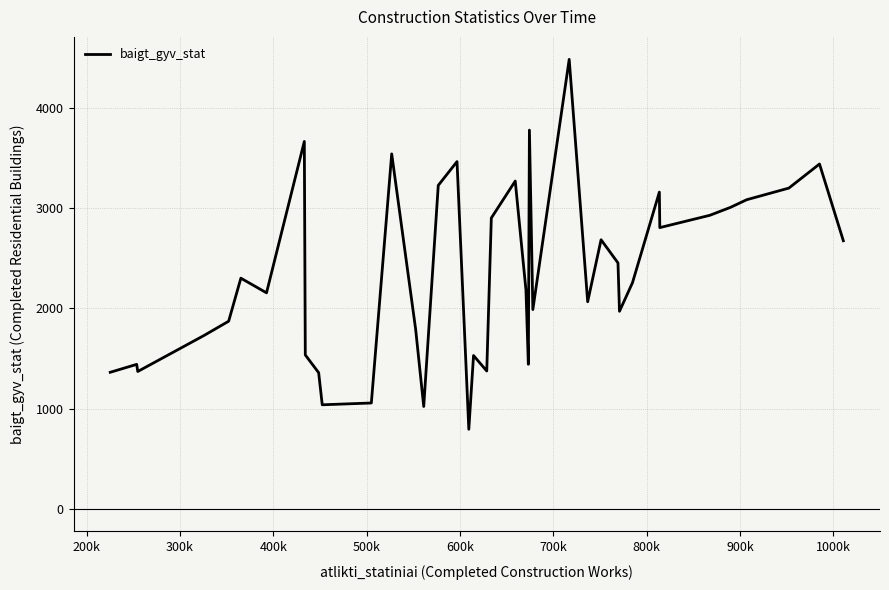

What is the smallest value displayed?

794